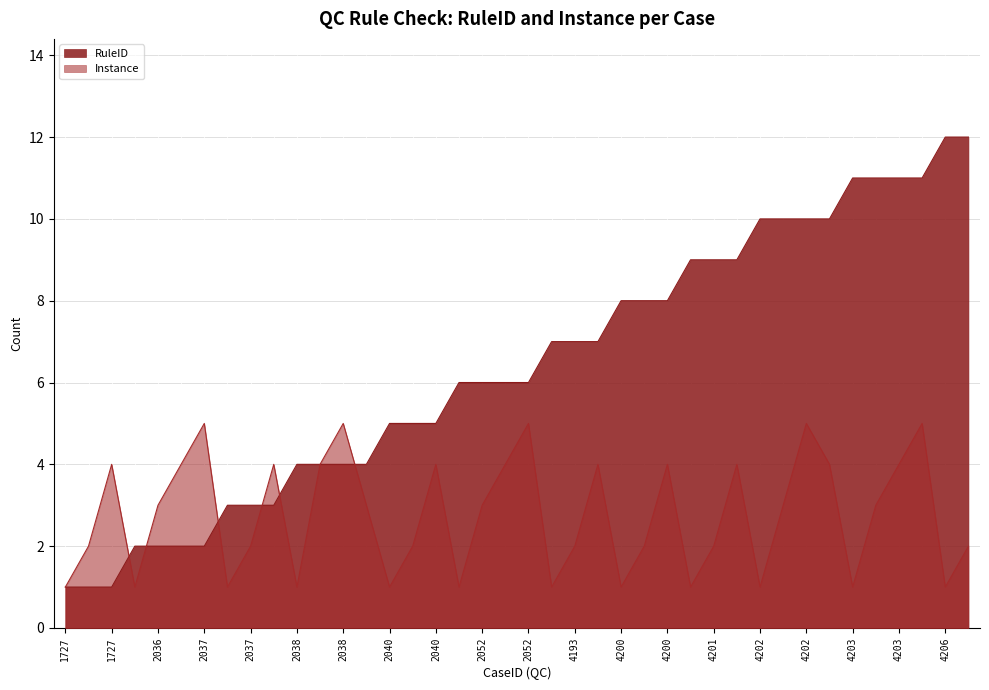

How many lines are shown in the chart?

2